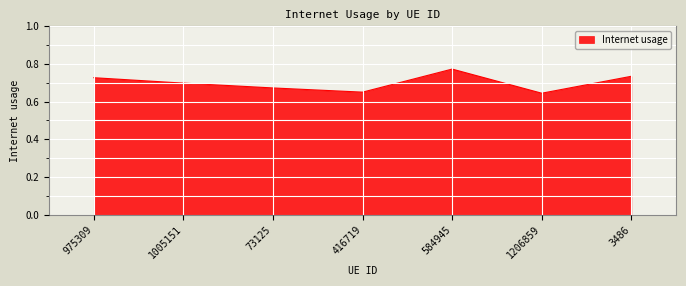

What position from the left is 1206859?

6